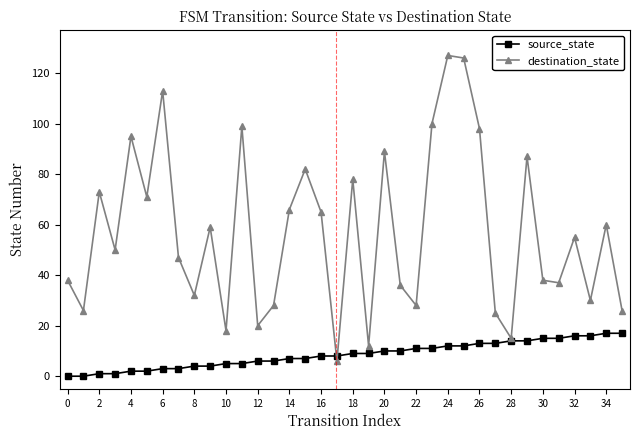

What is the highest value of the source_state series?

17